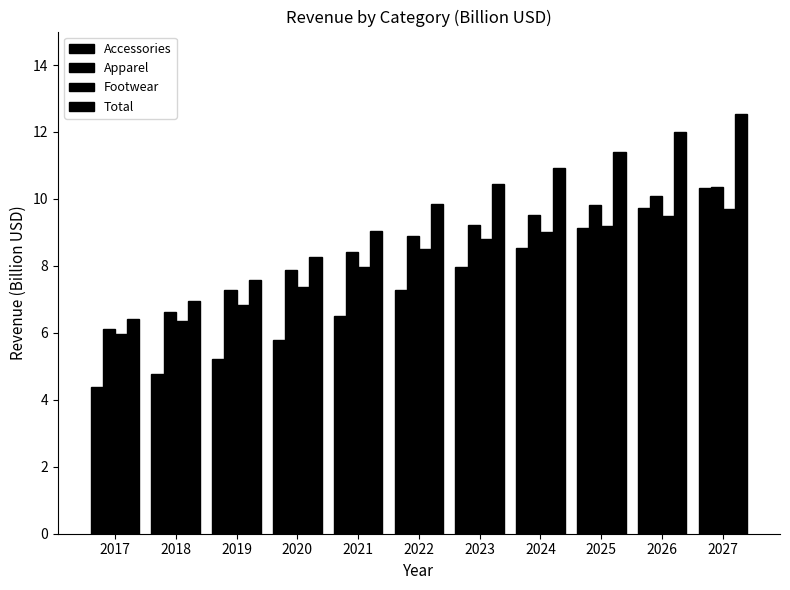

What is the difference between the highest and lowest values at 2023?

2.5